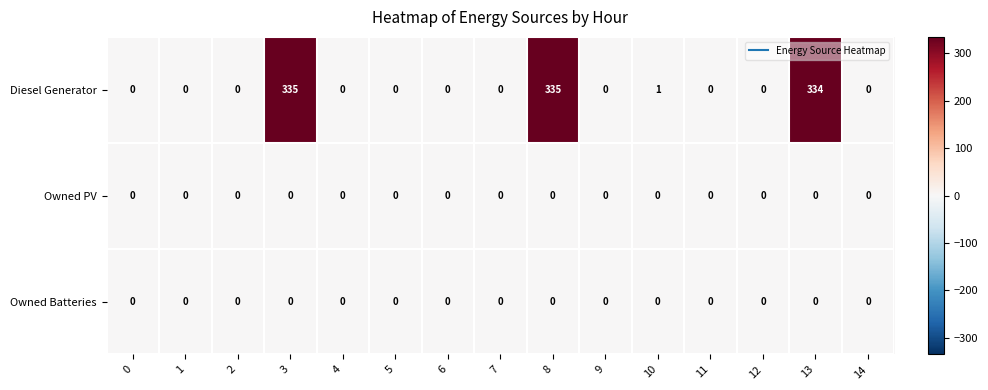

What is the difference between the maximum and minimum values in the Diesel Generator series?

335